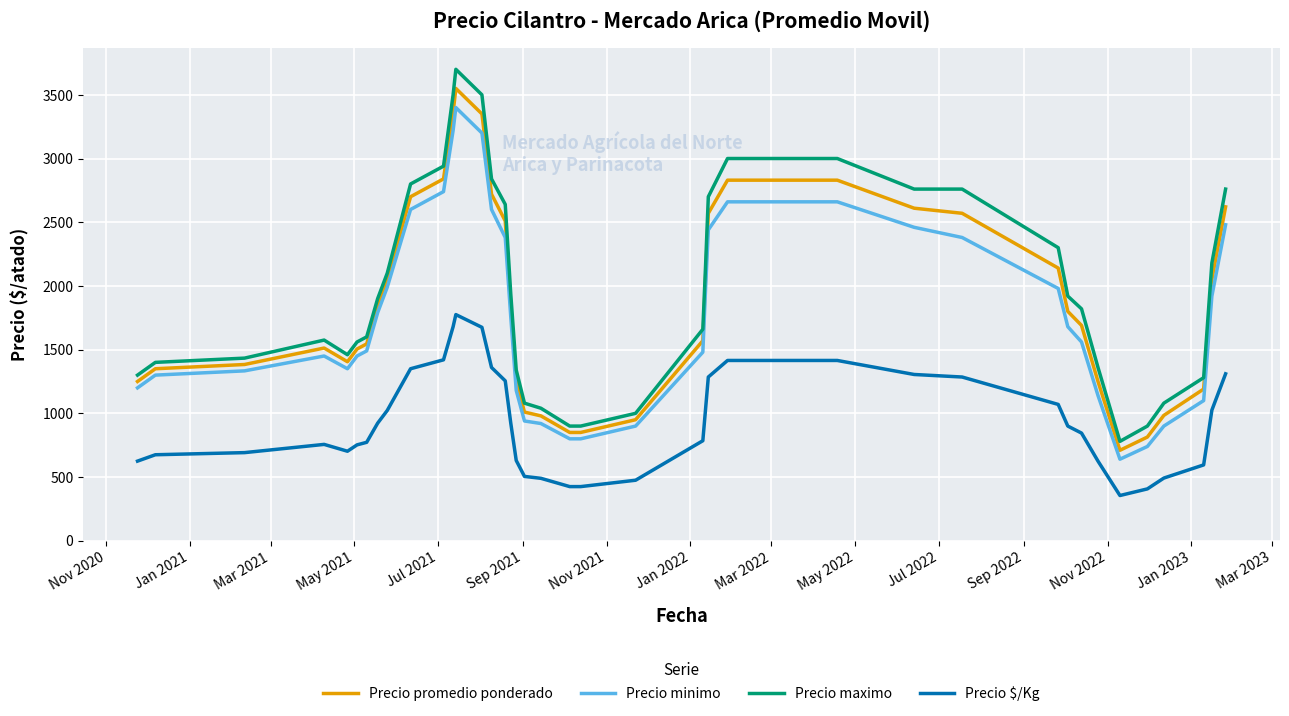

What is the greatest value displayed?

3700.0